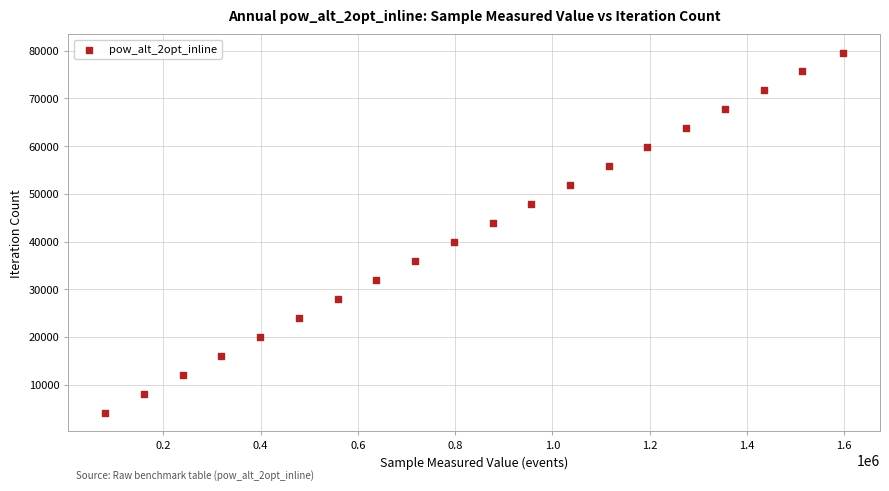

What is the range of X values (max minus min)?

1517312